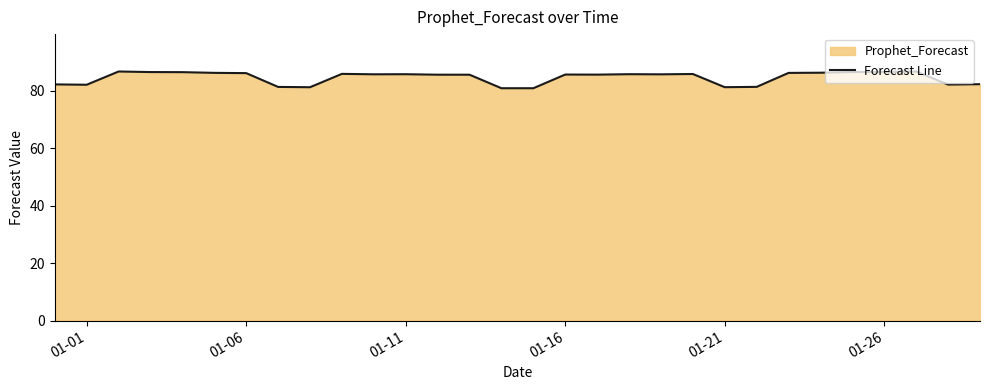

Reading left to right, transcribe all the data shown in this chart.

82.2	82.1	86.7	86.5	86.4	86.2	86.1	81.3	81.2	85.9	85.7	85.7	85.6	85.6	80.9	80.9	85.6	85.6	85.7	85.7	85.8	81.2	81.3	86.2	86.3	86.5	86.5	86.7	82.1	82.3